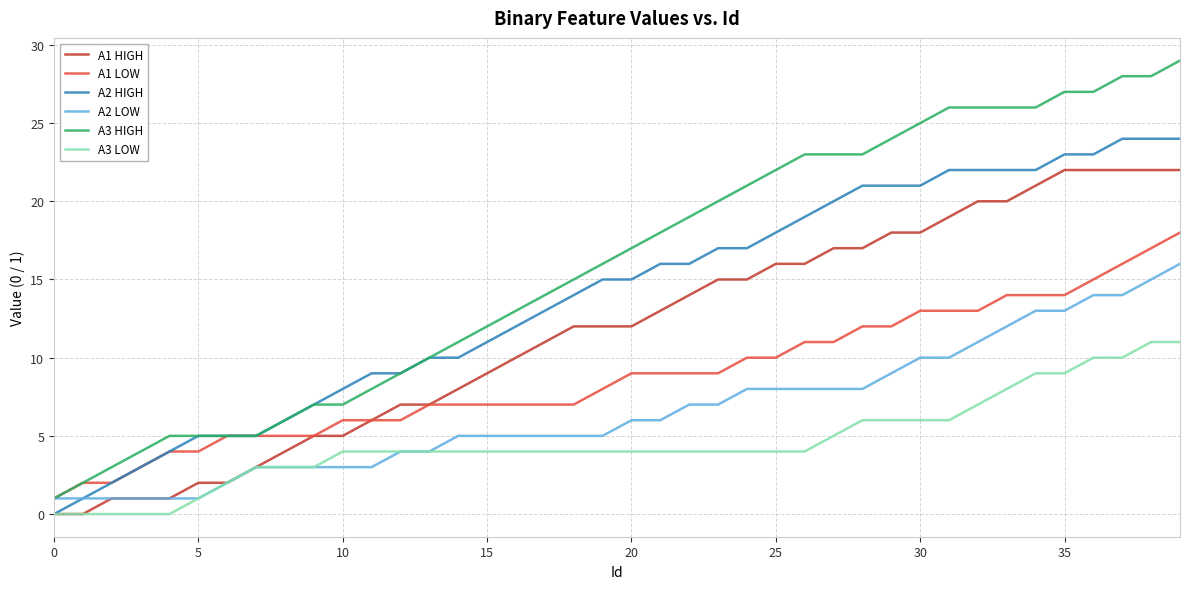

Which series has the largest range (max minus min)?

A3 HIGH